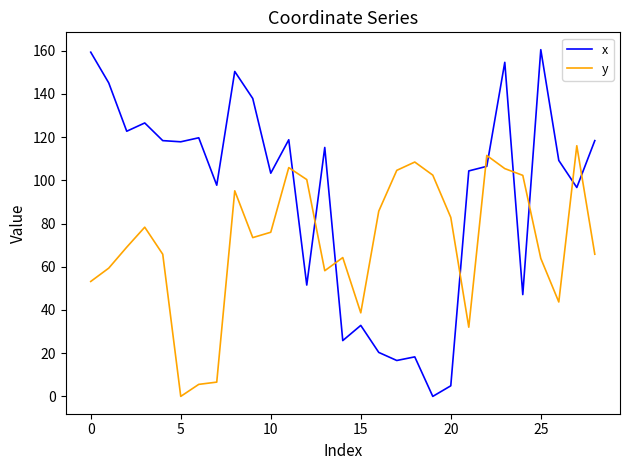

How many lines are shown in the chart?

2